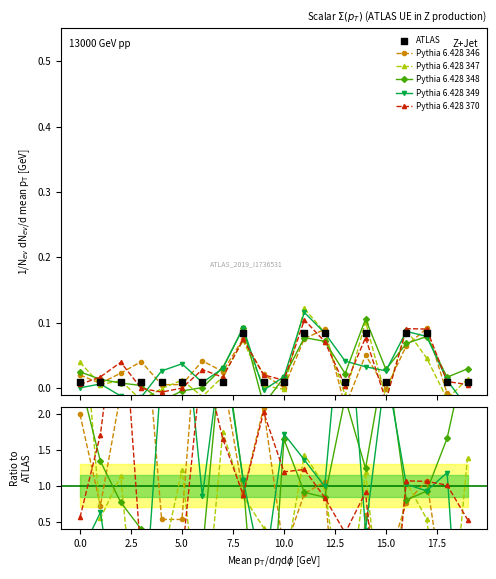

Which series reaches the minimum Y coordinate?

Pythia 6.428 349